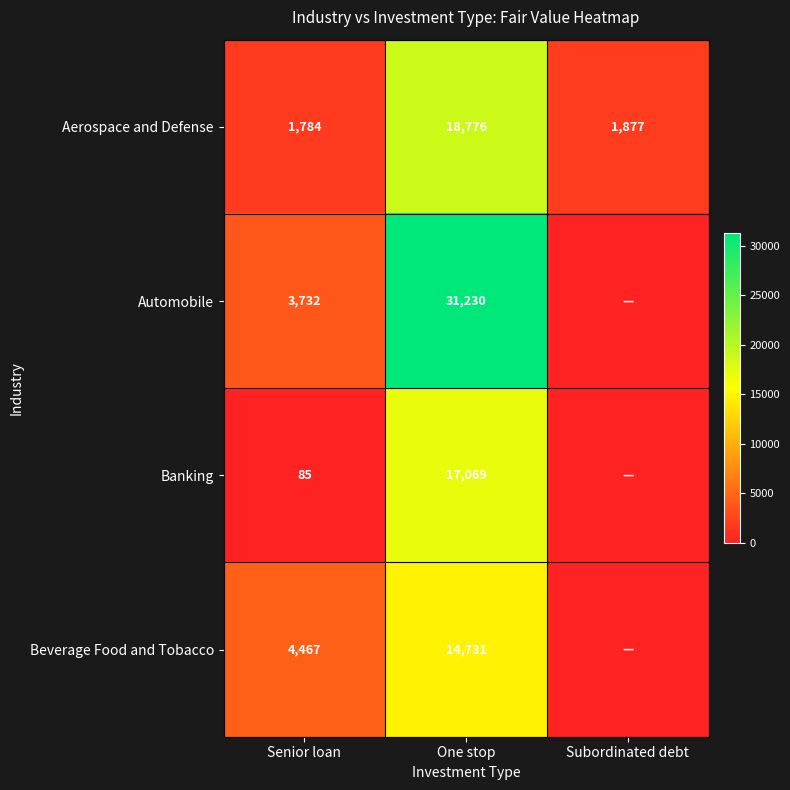

What value does the Aerospace and Defense series have at Senior loan, to the nearest 100?

1800